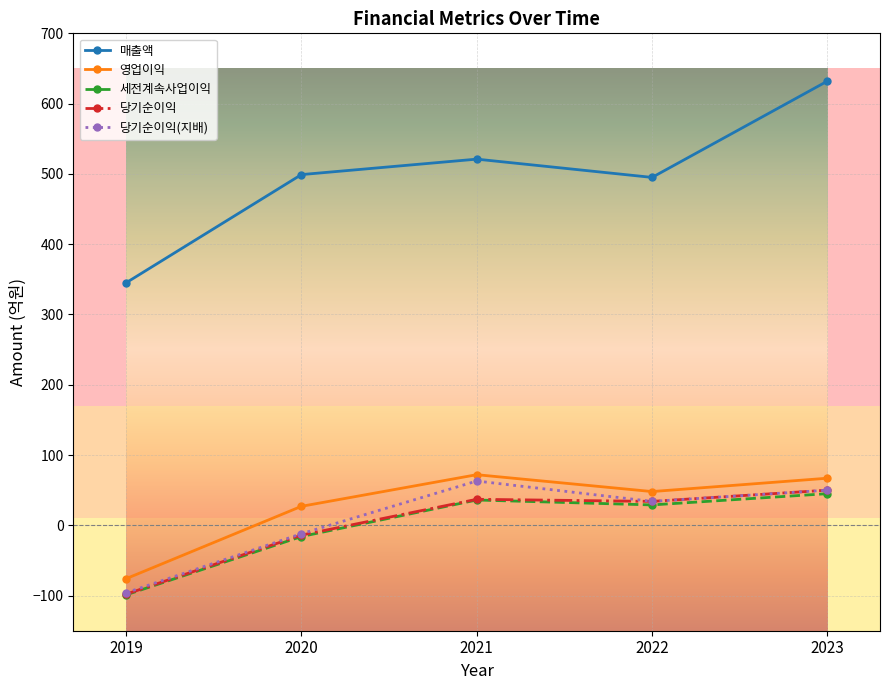

Is it true that 영업이익 equals 108 at 2023?

False